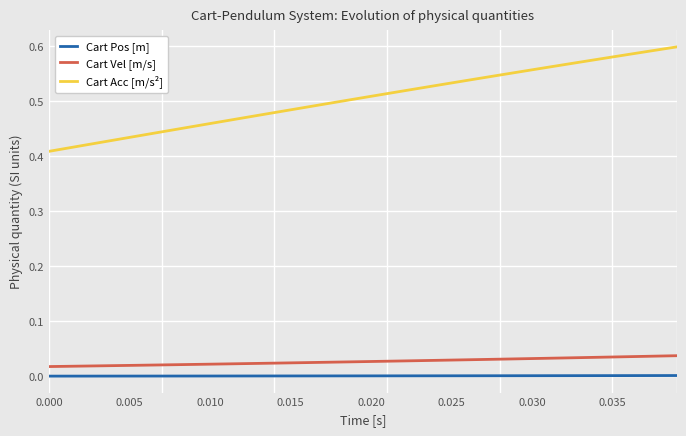

Which series has the largest total across all categories?

Cart Acc [m/s²]